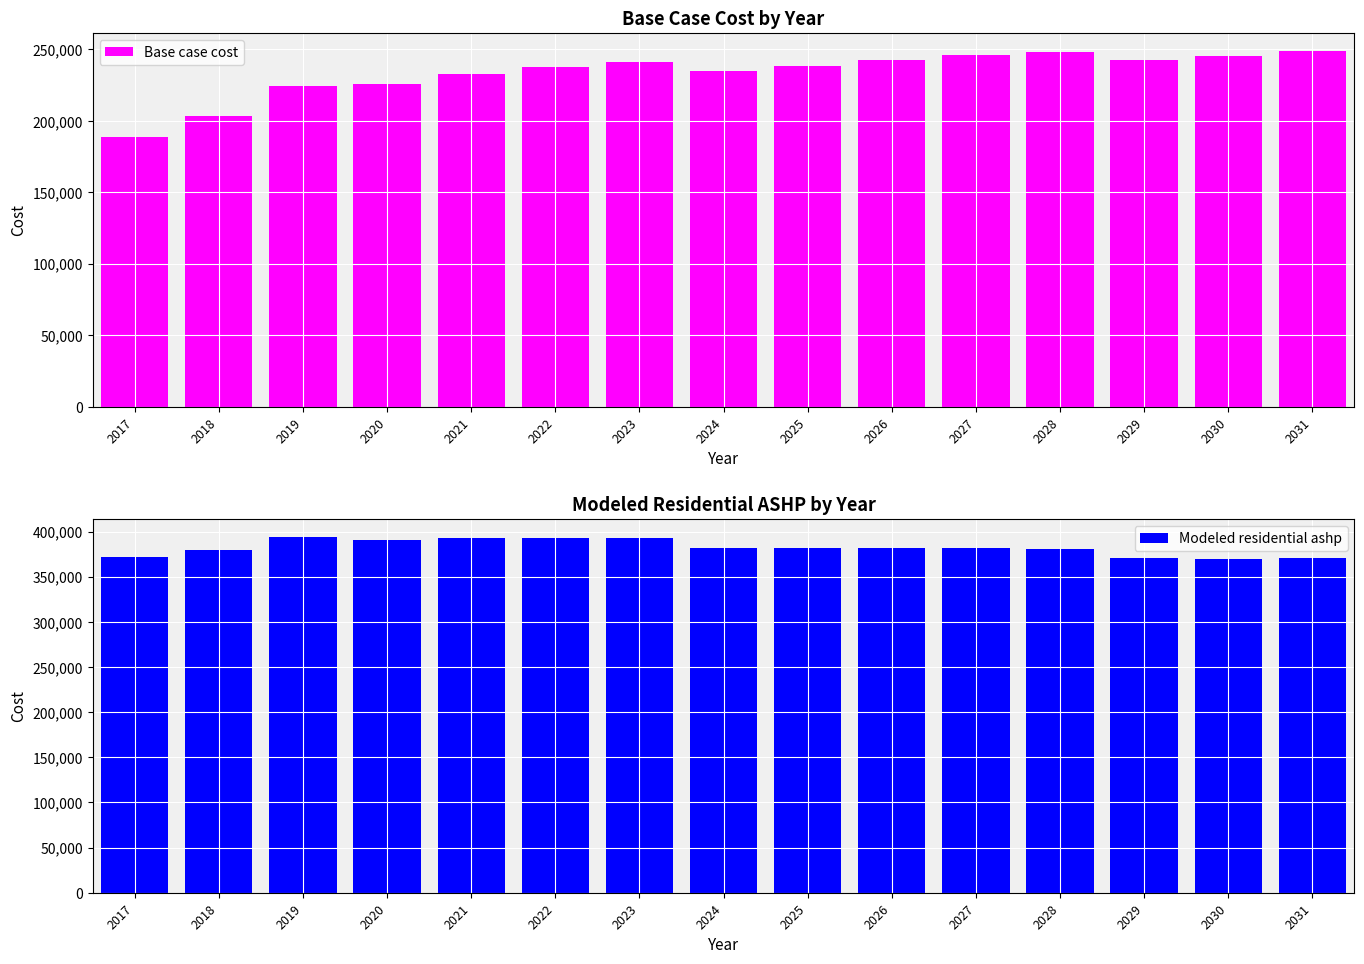

Where does the Modeled residential ashp series first go above 381961?

2019